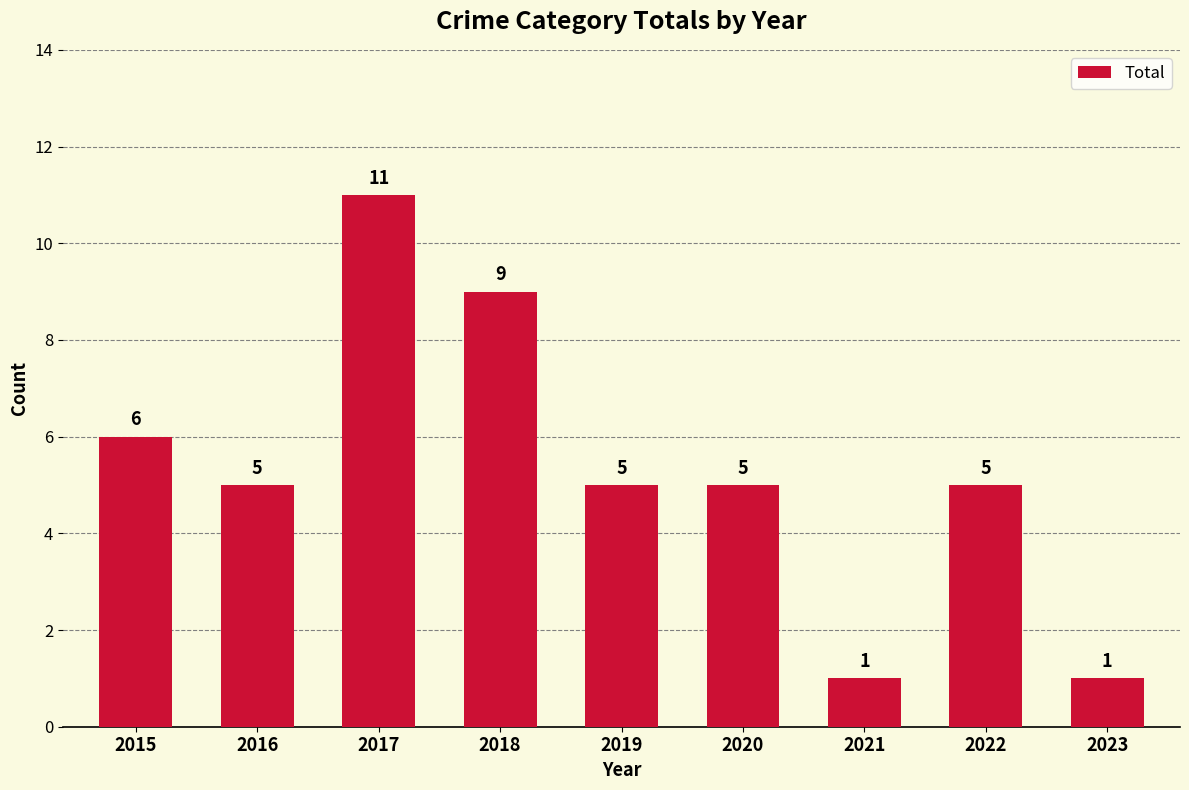

What is the ratio of the value at 2016 to the value at 2015?

0.8